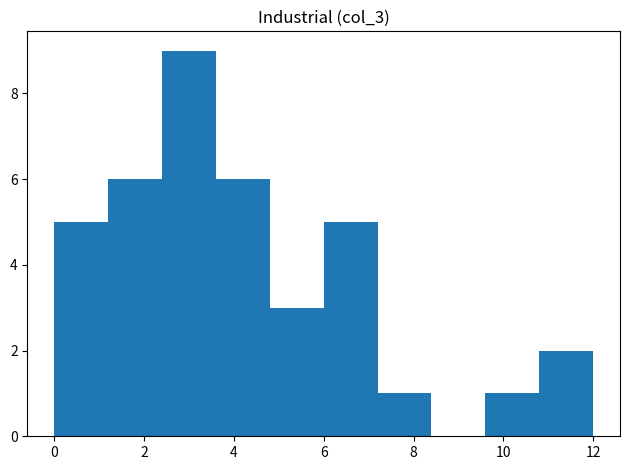

Over which range of the x-axis is the bar tallest?

2.4 to 3.6